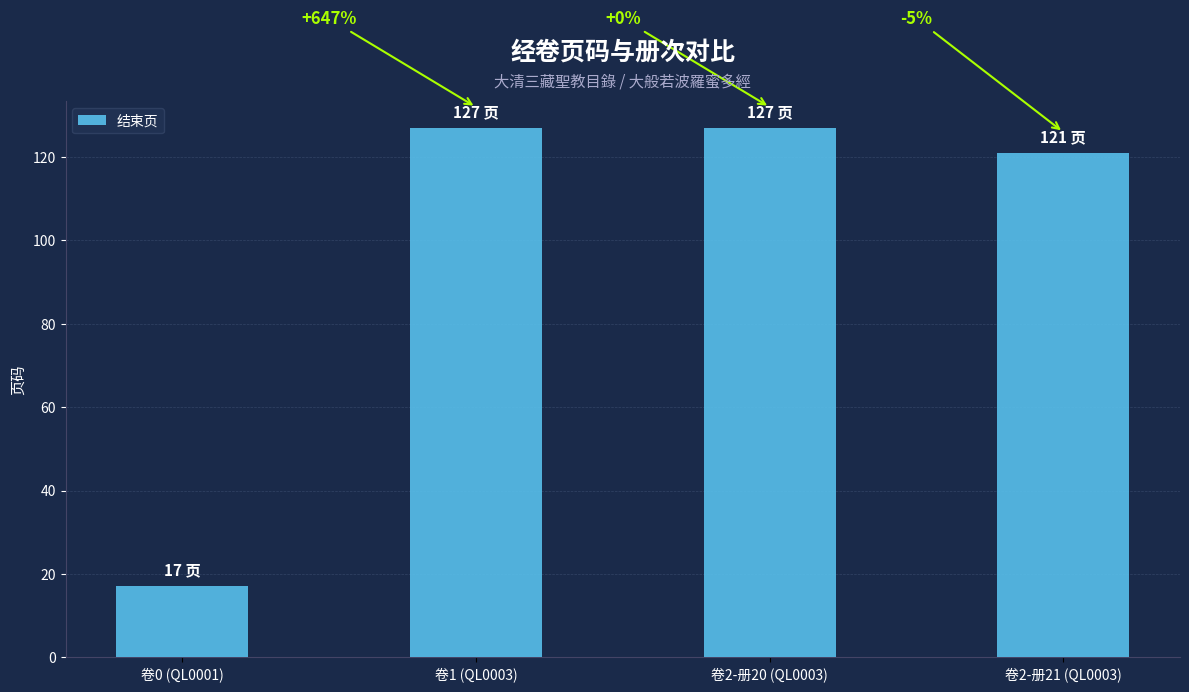

What is the label of the 2nd bar from the right?

卷2-册20 (QL0003)